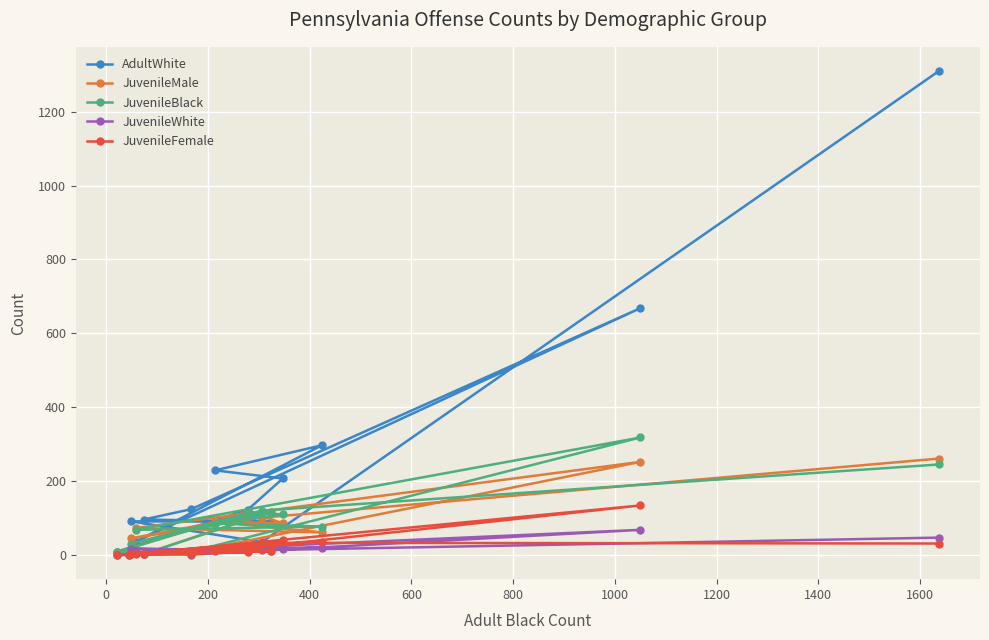

Which series has the widest spread of values?

AdultWhite